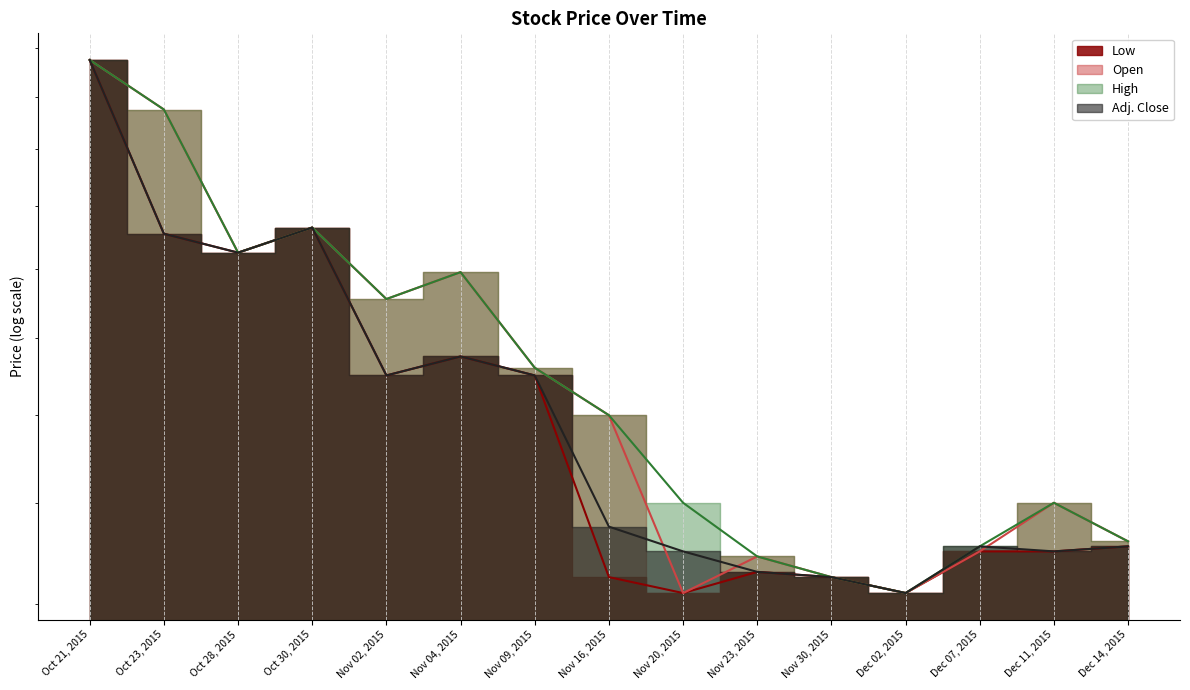

Where is Adj. Close nearest to the value 1?

Dec 02, 2015